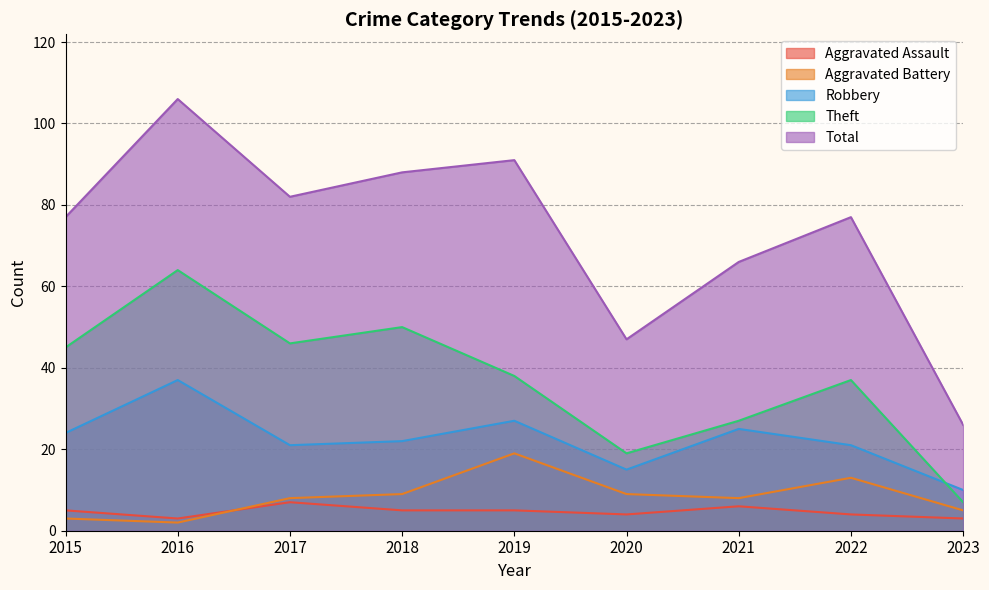

True or false: Aggravated Assault has a value of 4 at 2020.

True